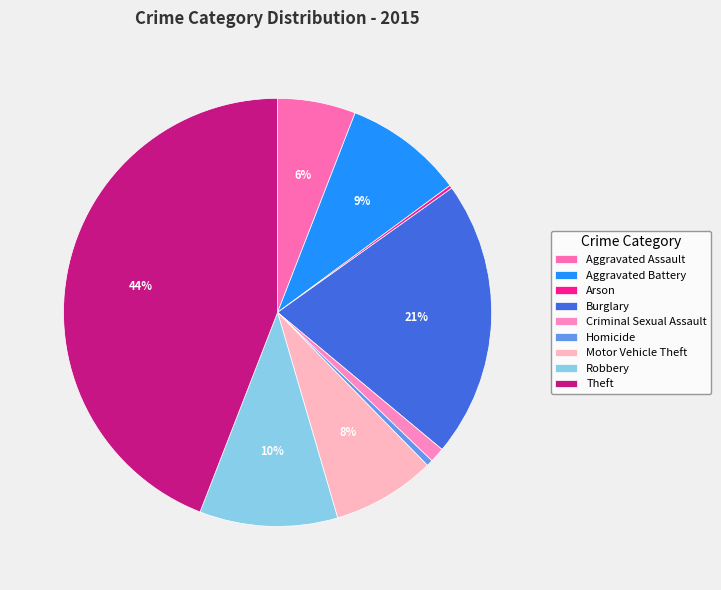

Do Aggravated Battery and Motor Vehicle Theft together represent more than half of the pie?

No